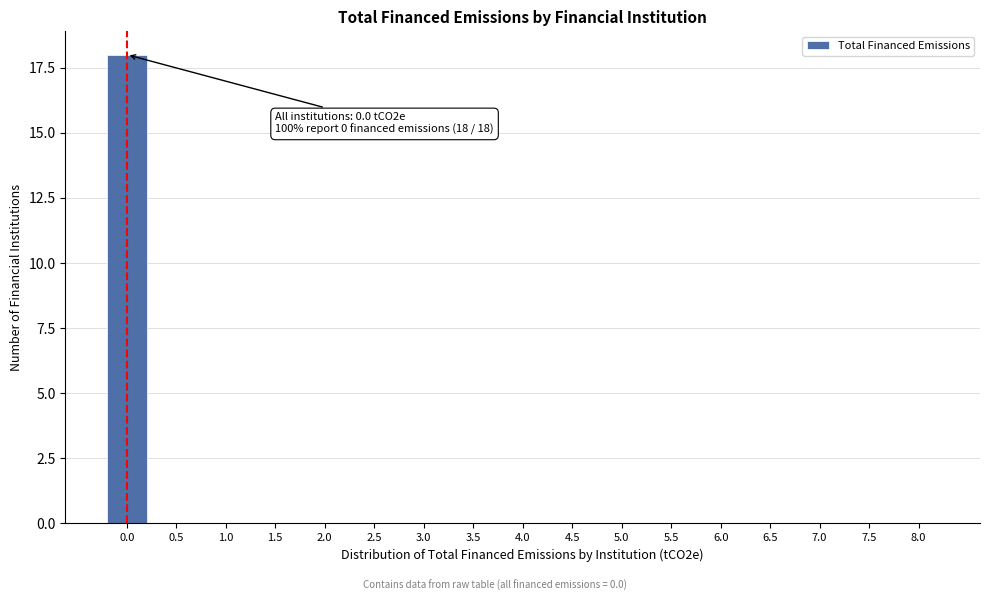

Reading right to left, list all the values displayed in this chart.

8.0=0	7.5=0	7.0=0	6.5=0	6.0=0	5.5=0	5.0=0	4.5=0	4.0=0	3.5=0	3.0=0	2.5=0	2.0=0	1.5=0	1.0=0	0.5=0	0.0=18